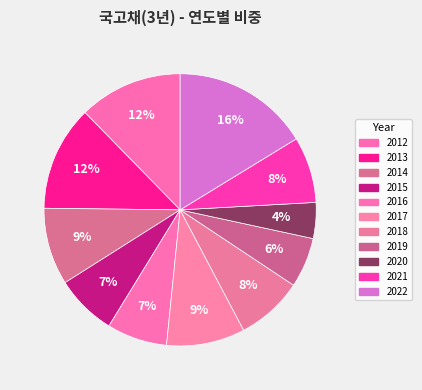

True or false: 2017 accounts for 23% of the total.

False